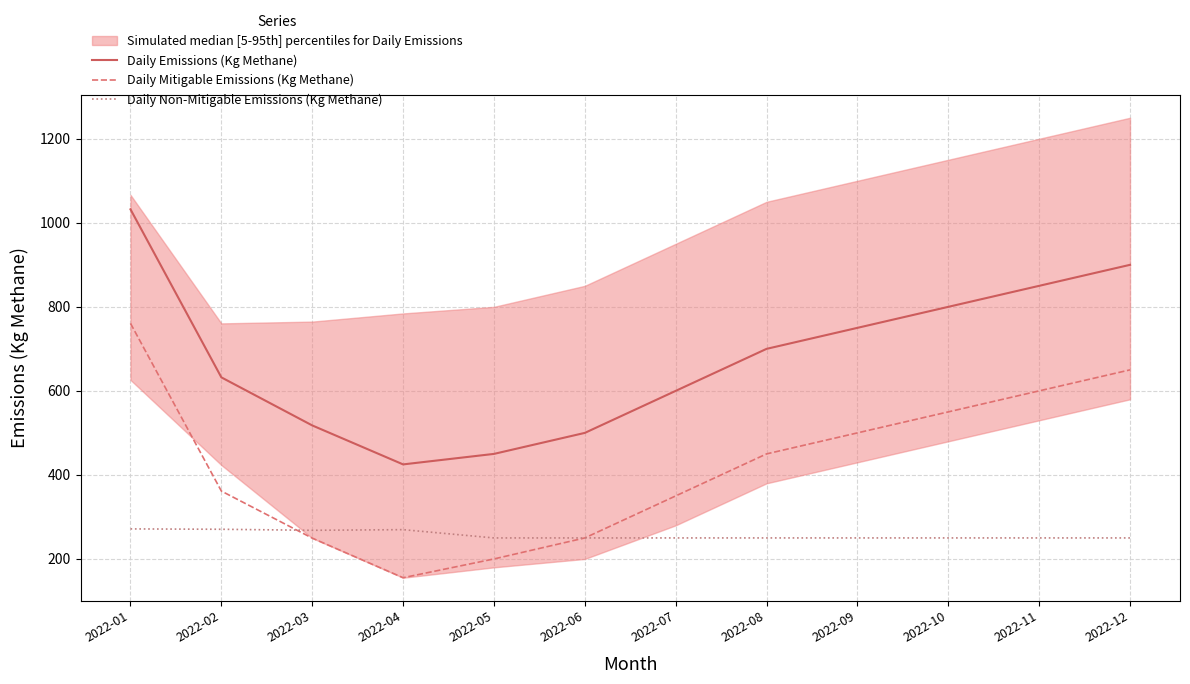

True or false: Daily Mitigable Emissions (Kg Methane) and Daily Emissions (Kg Methane) intersect in this chart.

False